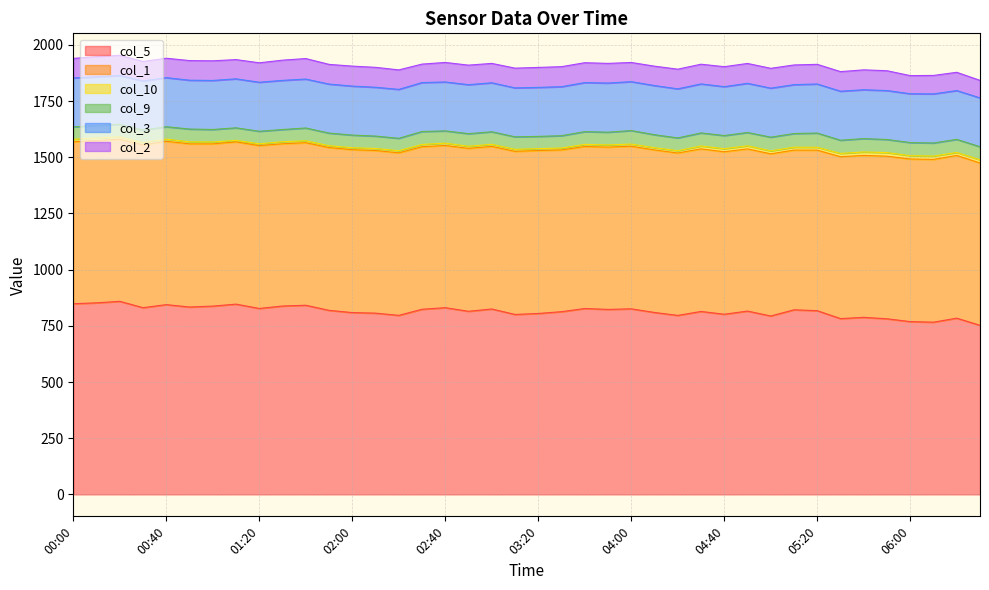

Which label corresponds to the smallest value in the chart?

01:10